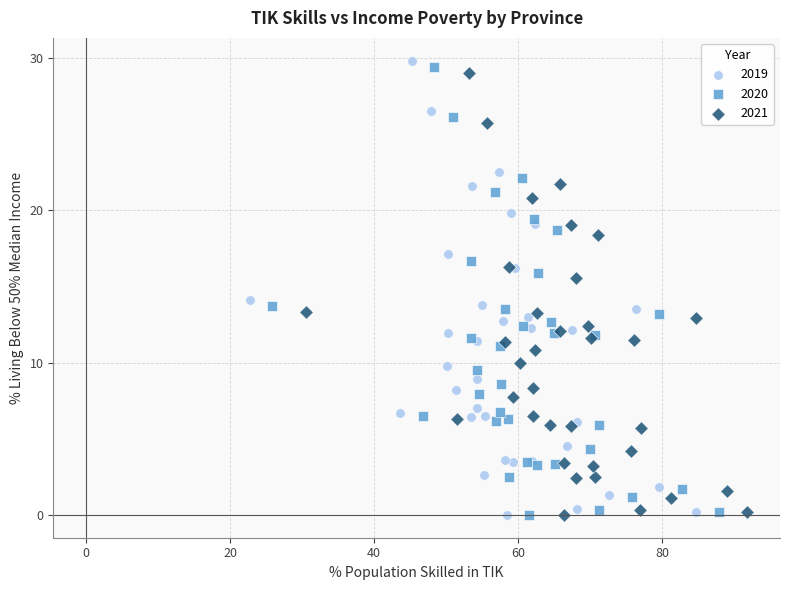

Which series has the largest Y range (max minus min)?

2019